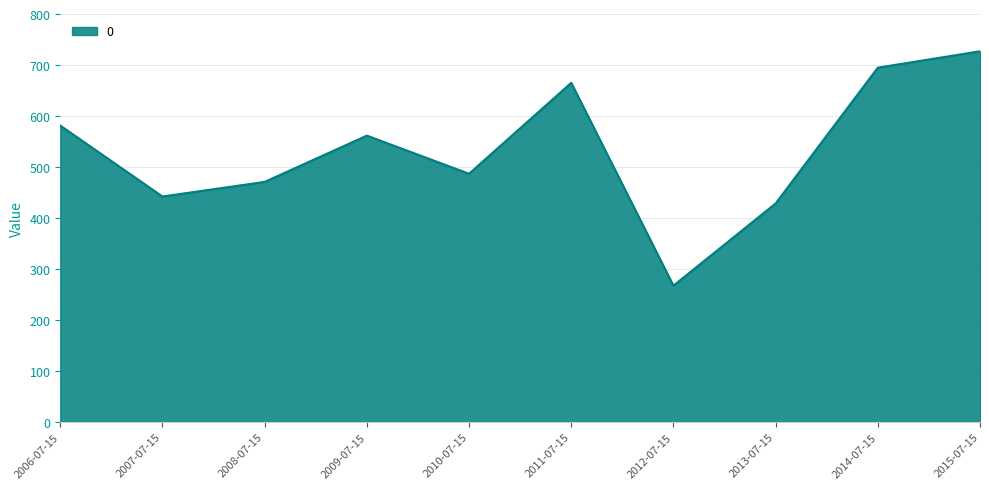

Between 2014-07-15 and 2012-07-15, which is larger?

2014-07-15